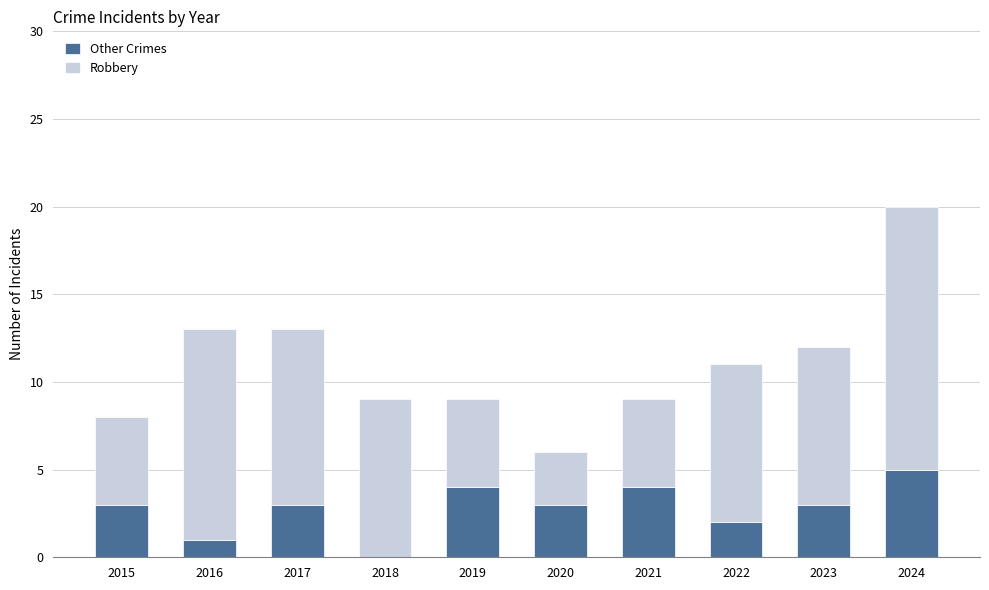

Which category has the highest value in the Other Crimes series?

2024